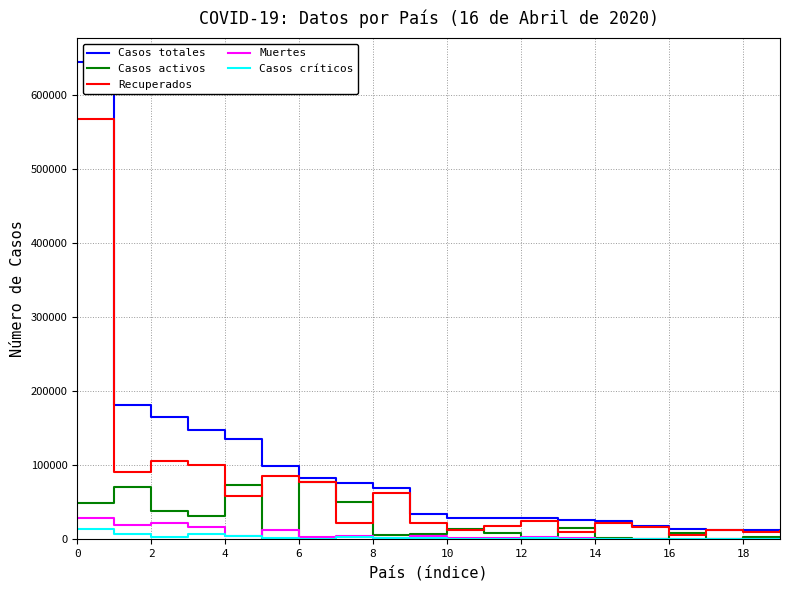

Which series has the largest range (max minus min)?

Casos totales